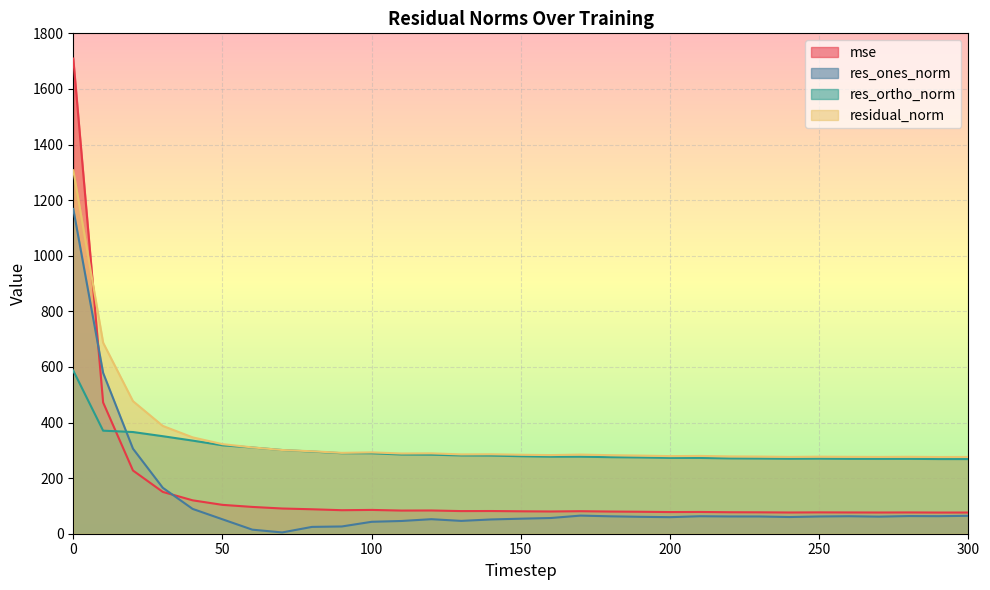

How many distinct data groups are displayed?

4